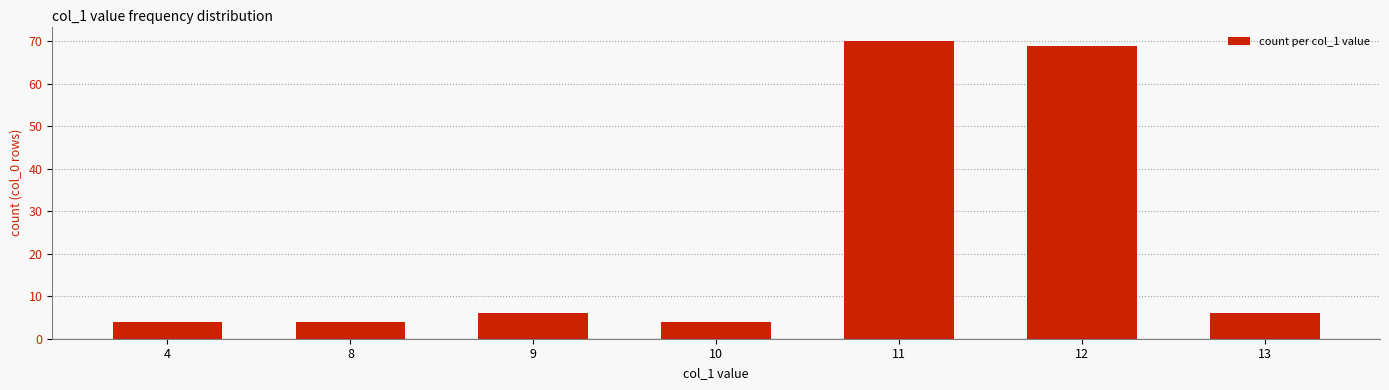

How many series are shown in this chart?

1